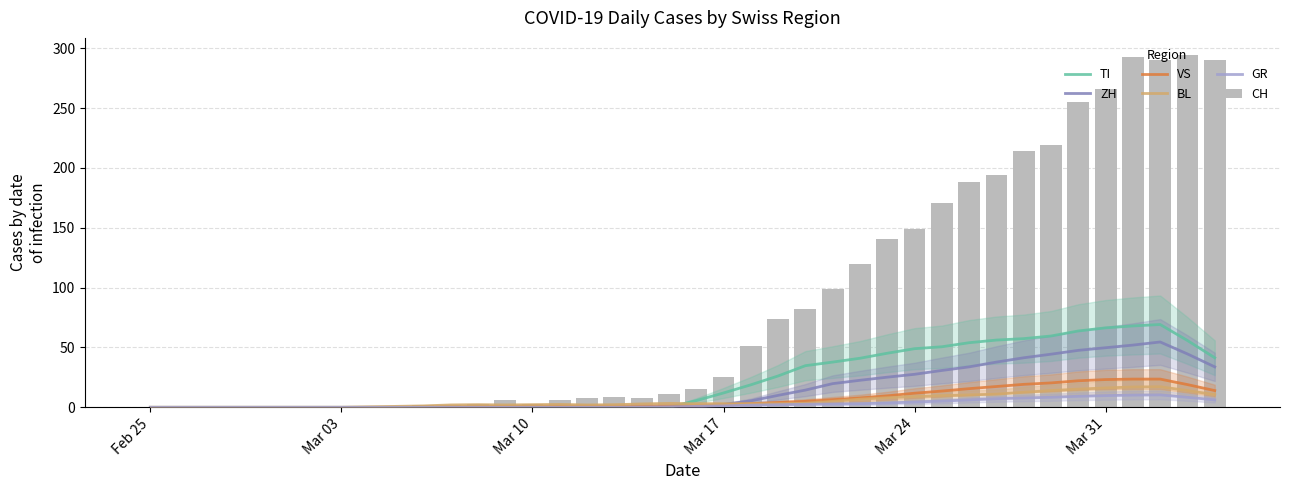

Reading right to left, what are all the values shown in this chart?

TI: 41.4	55.8	69.2	68.0	66.4	63.8	59.6	57.4	56.2	54.0	50.6	49.0	45.2	41.0	37.8	34.8	26.2	18.8	12.0	5.6	0.0	0.0	0.0	0.0	0.0	0.0	0.0	0.0	0.0	0.0	0.0	0.0	0.0	0.0	0.0	0.0	0.0	0.0	0.0	0.0
ZH: 33.8	44.6	54.6	52.0	49.8	47.6	44.4	41.4	37.8	33.8	30.8	27.6	25.2	22.6	19.8	14.4	10.0	5.4	2.4	0.0	0.0	0.0	0.0	0.0	0.0	0.0	0.0	0.0	0.0	0.0	0.0	0.0	0.0	0.0	0.0	0.0	0.0	0.0	0.0	0.0
VS: 14.0	19.0	23.6	23.6	23.2	22.2	20.4	19.2	17.4	15.6	13.6	11.8	9.6	7.8	6.4	5.0	4.0	3.0	2.2	1.4	1.2	1.0	1.0	1.0	1.0	1.0	0.8	0.6	0.4	0.2	0.0	0.0	0.0	0.0	0.0	0.0	0.0	0.0	0.0	0.0
BL: 10.6	14.0	17.2	17.0	16.2	15.2	14.0	12.6	11.0	10.4	9.8	9.0	8.0	6.8	5.0	3.4	3.0	3.0	3.0	3.0	3.2	2.8	2.2	2.0	2.4	2.2	2.0	2.2	2.0	1.2	0.8	0.4	0.0	0.0	0.0	0.0	0.0	0.0	0.0	0.0
GR: 6.2	8.4	10.4	10.2	9.8	9.2	8.4	7.8	7.2	6.2	5.2	4.4	3.6	3.0	2.8	2.6	2.2	1.8	1.2	0.8	0.4	0.2	0.0	0.0	0.0	0.0	0.0	0.0	0.0	0.0	0.0	0.0	0.0	0.0	0.0	0.0	0.0	0.0	0.0	0.0
CH: 290.0	294.0	290.0	293.0	266.0	255.0	219.0	214.0	194.0	188.0	171.0	149.0	141.0	120.0	99.0	82.0	74.0	51.0	25.0	15.0	11.0	8.0	9.0	8.0	6.0	3.0	6.0	3.0	2.0	2.0	0.0	0.0	0.0	0.0	0.0	0.0	0.0	0.0	0.0	0.0